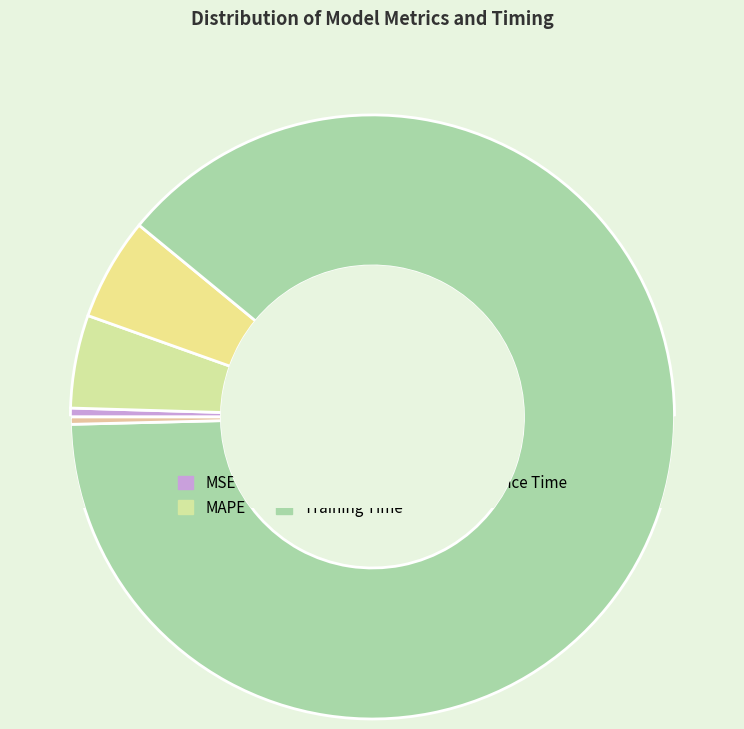

Count the number of slices in the pie.

5